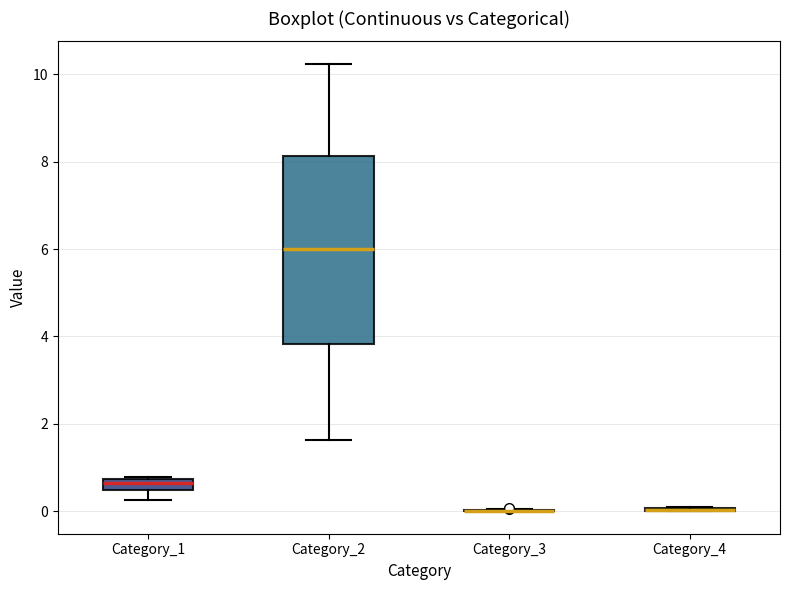

Where does the median line of the box for Category_2 sit on the y-axis? The values are not printed on the chart, so give them approximately, as read against the axis.

6.0